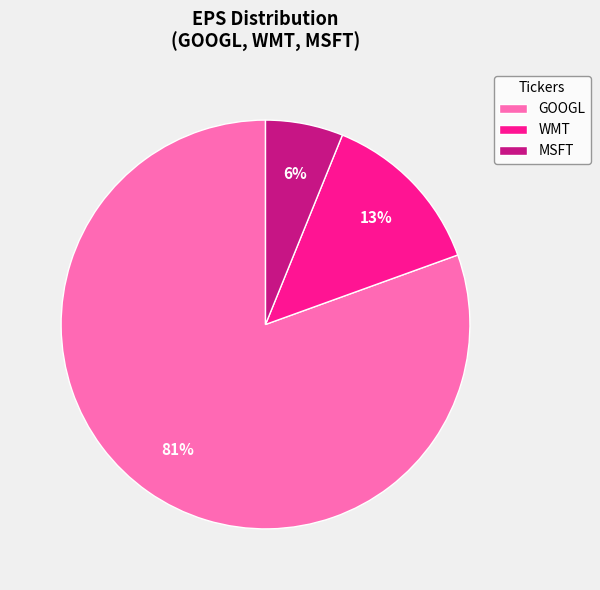

How many segments does this pie chart have?

3